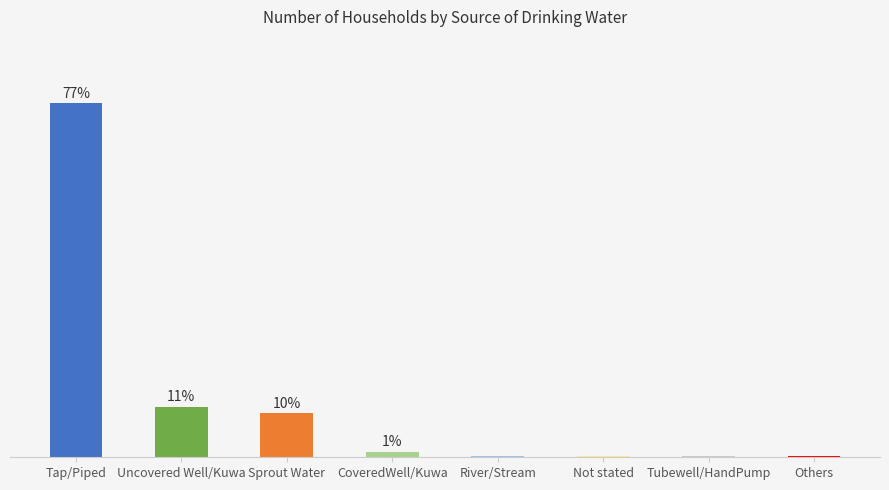

Where is the data nearest to the value 1998?

Uncovered Well/Kuwa